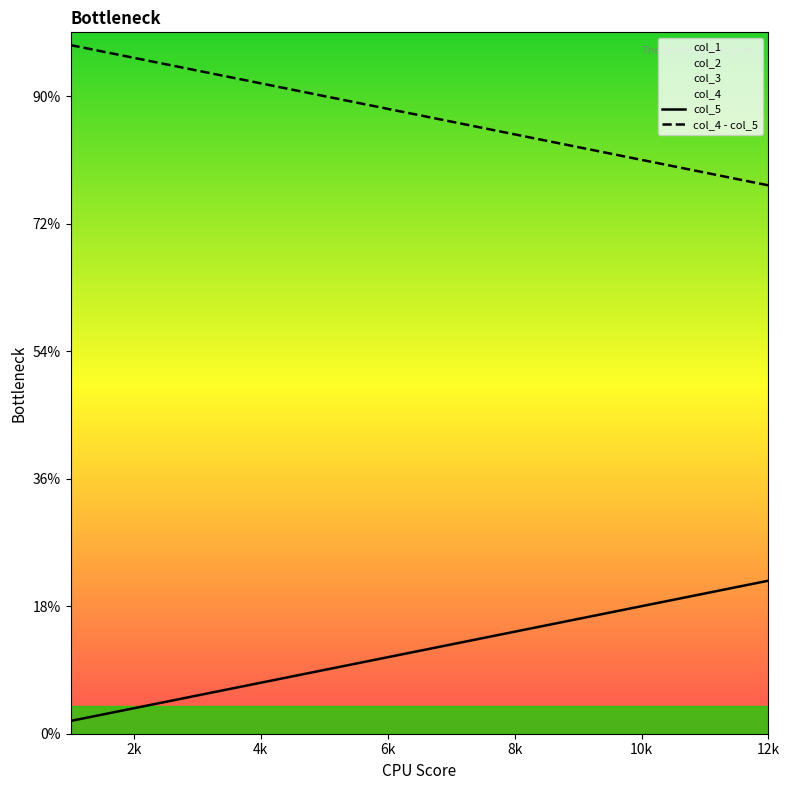

Is it true that col_4 - col_5 equals 69 at 10?

False